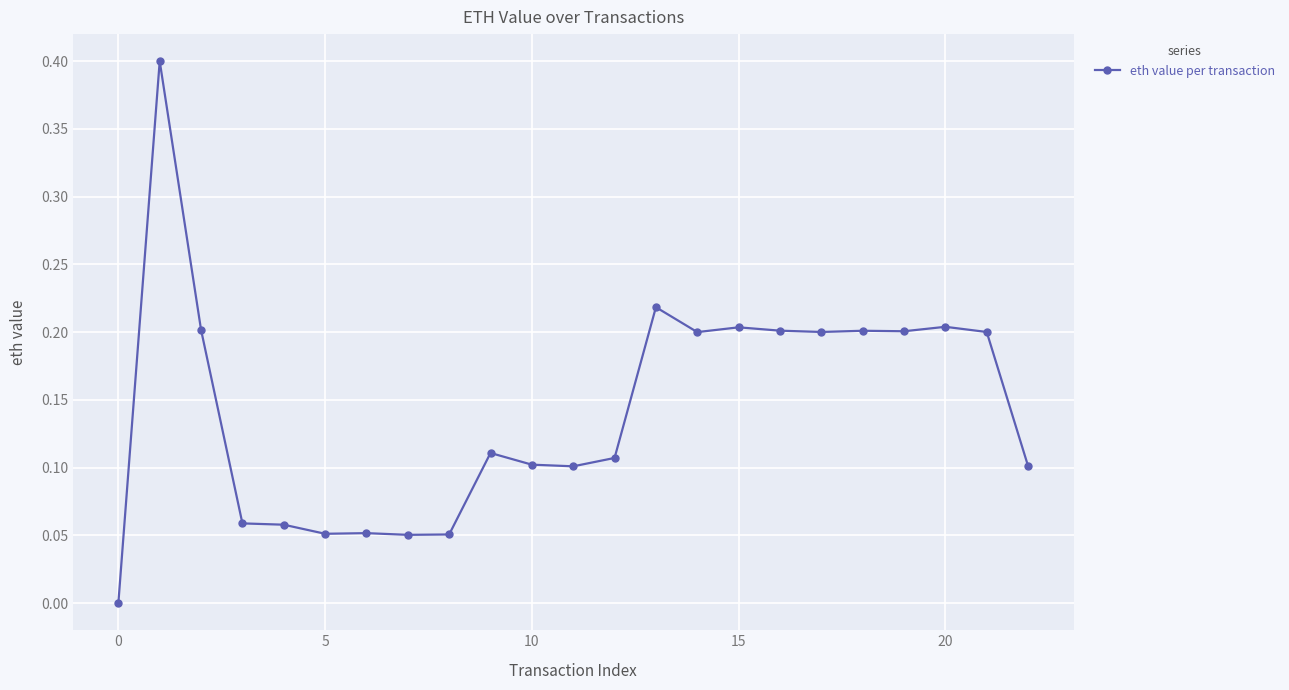

Is this an area chart (filled region under the line)?

No